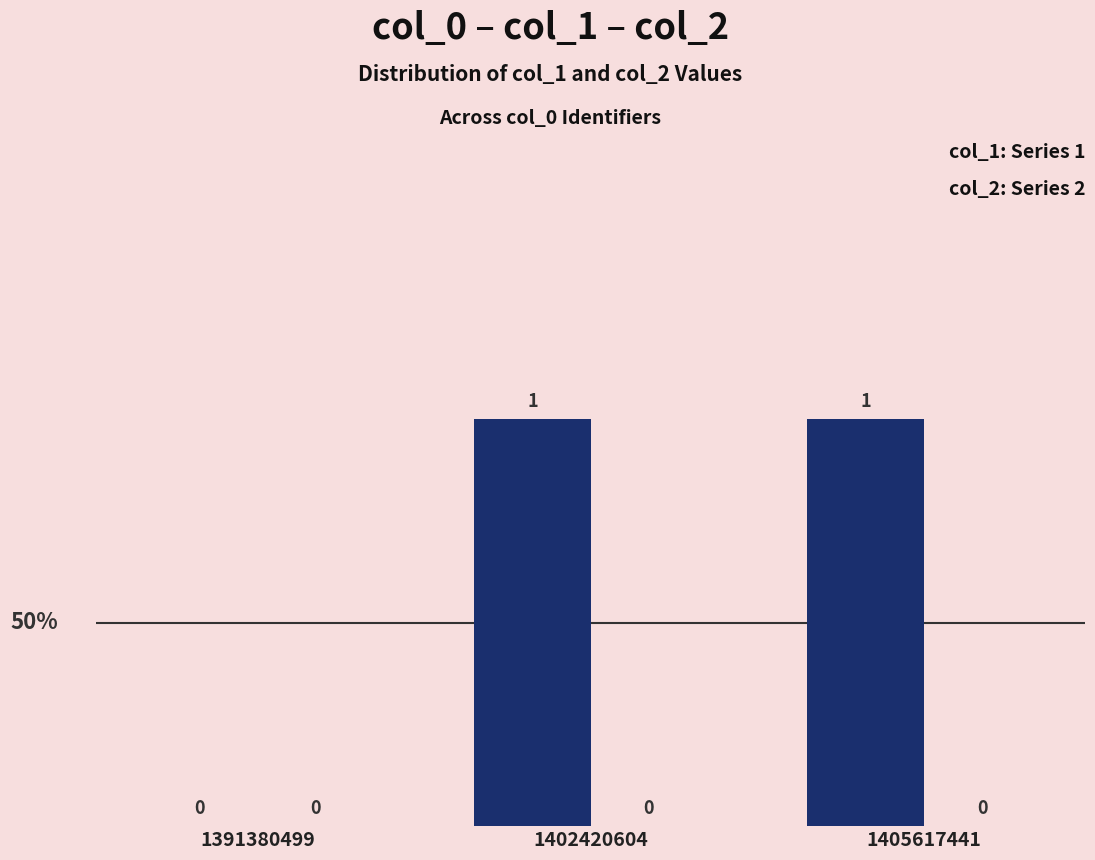

Reading right to left, what are all the values shown in this chart?

1405617441=1	1402420604=1	1391380499=0